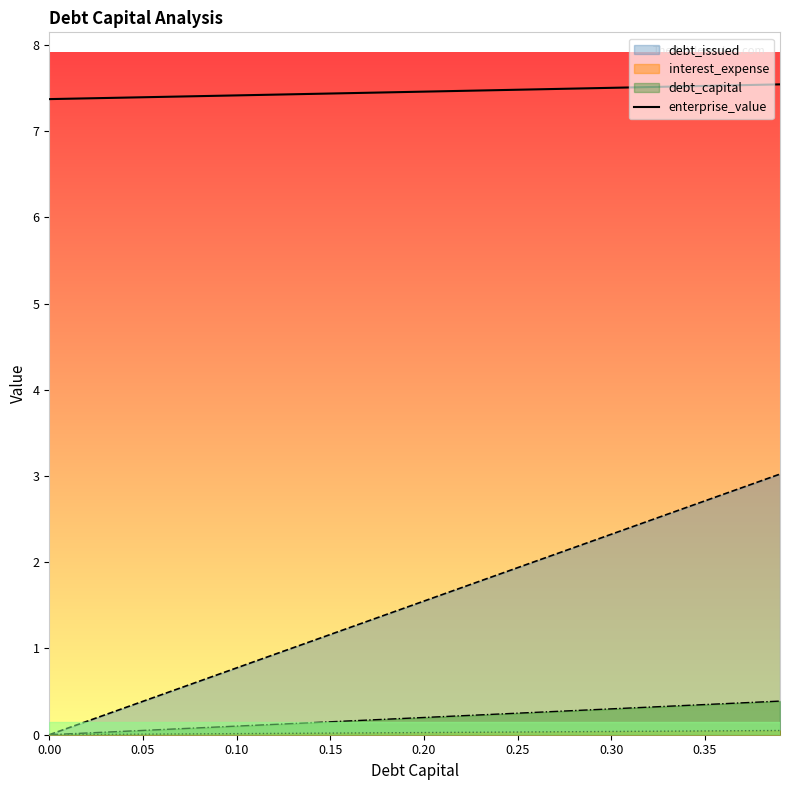

What is the maximum value shown in the chart?

7.5